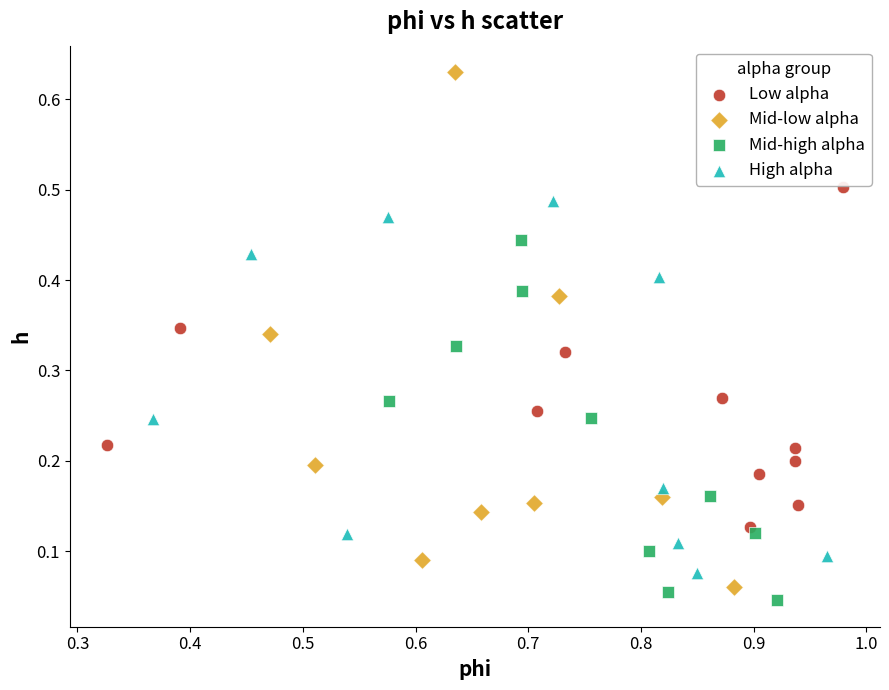

Which series contains the highest Y value?

Mid-low alpha